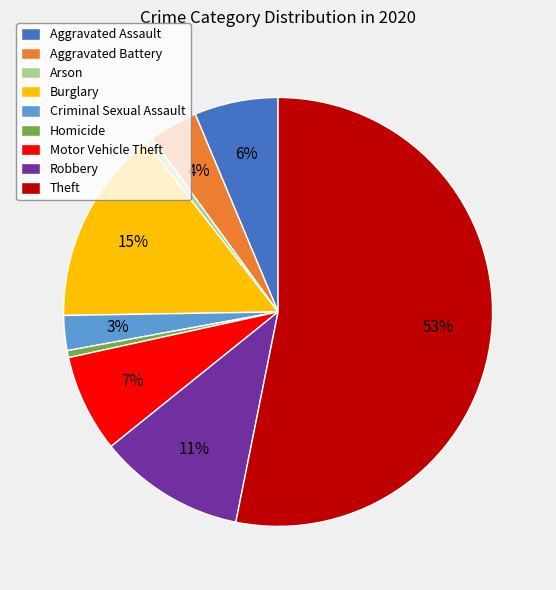

Which category has the biggest portion of the pie?

Theft